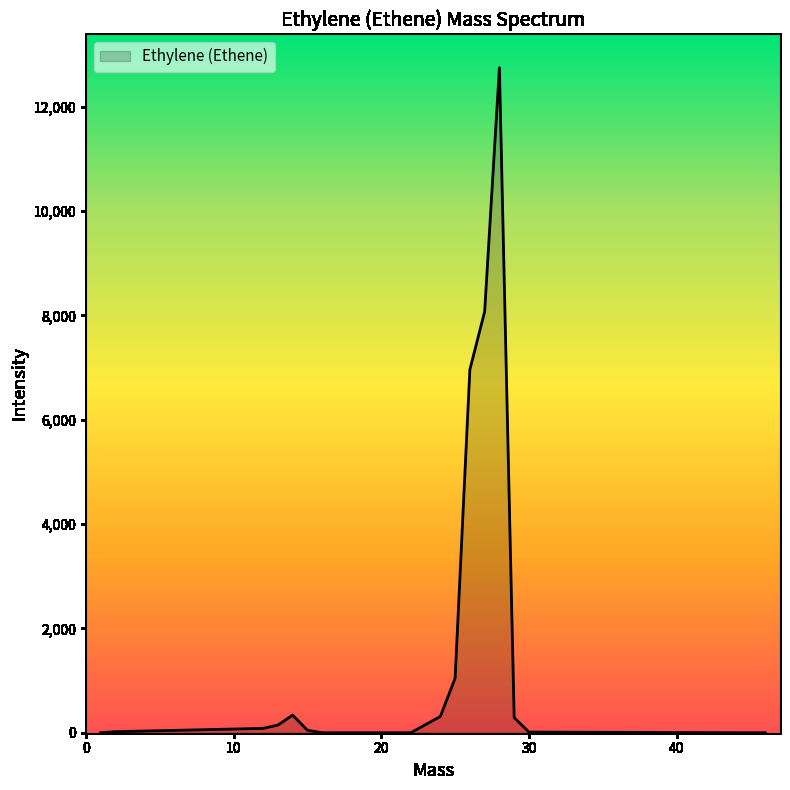

What is the difference between the maximum and minimum values?

12748.6